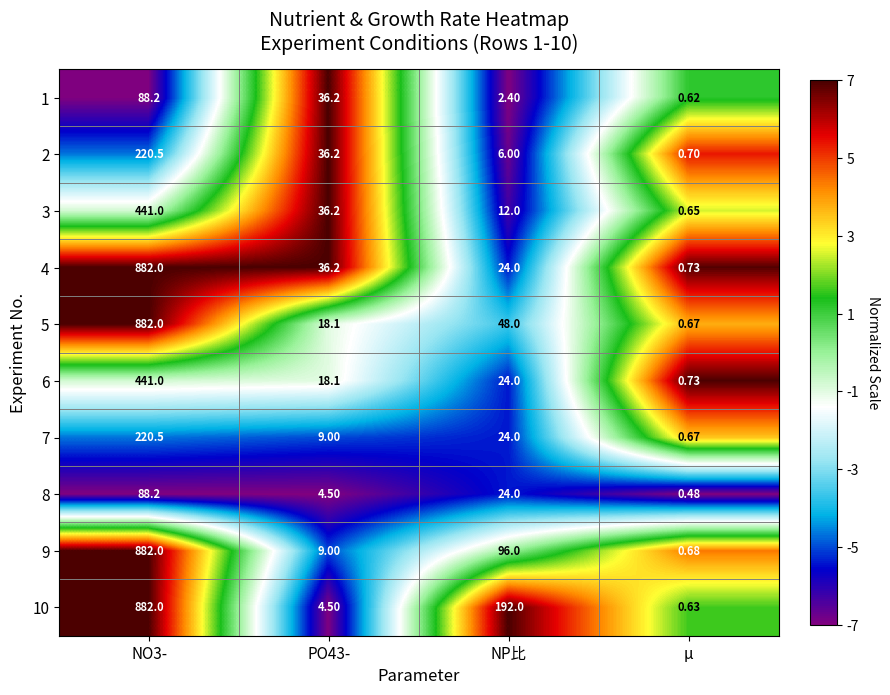

Which label corresponds to the smallest value in the chart?

μ